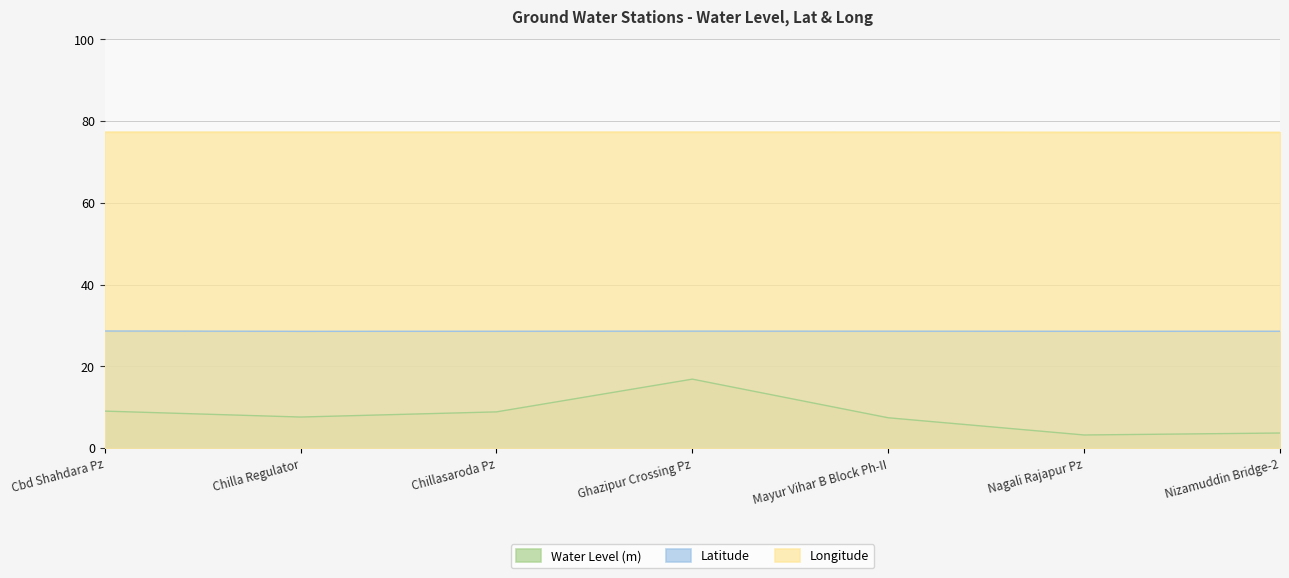

List the labels in order of Latitude value, smallest first.

Chilla Regulator, Nagali Rajapur Pz, Chillasaroda Pz, Nizamuddin Bridge-2, Mayur Vihar B Block Ph-II, Ghazipur Crossing Pz, Cbd Shahdara Pz